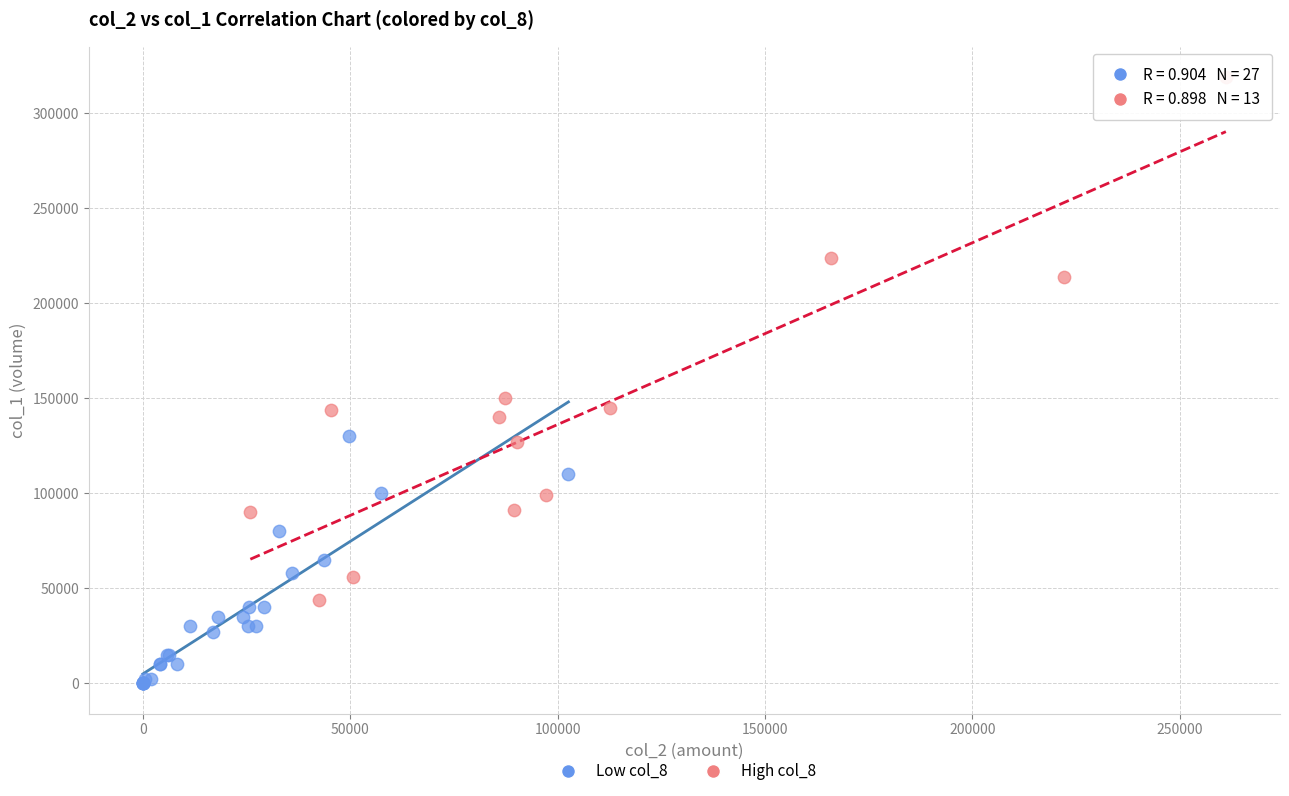

Which series contains the highest Y value?

High col_8